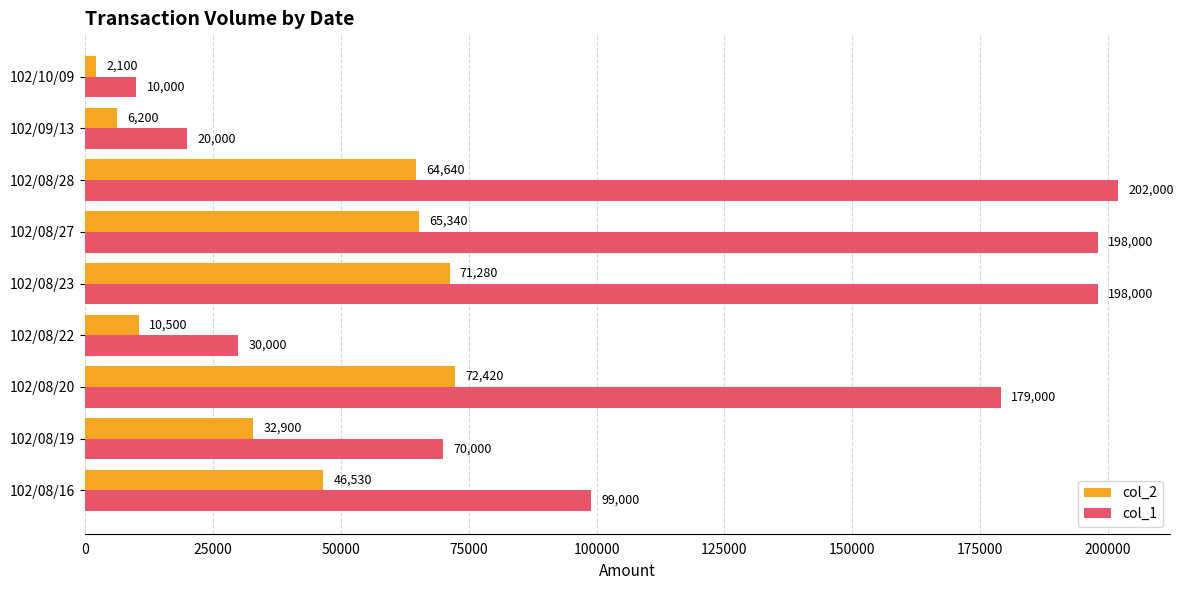

How many data points in col_2 are less than 46530?

4